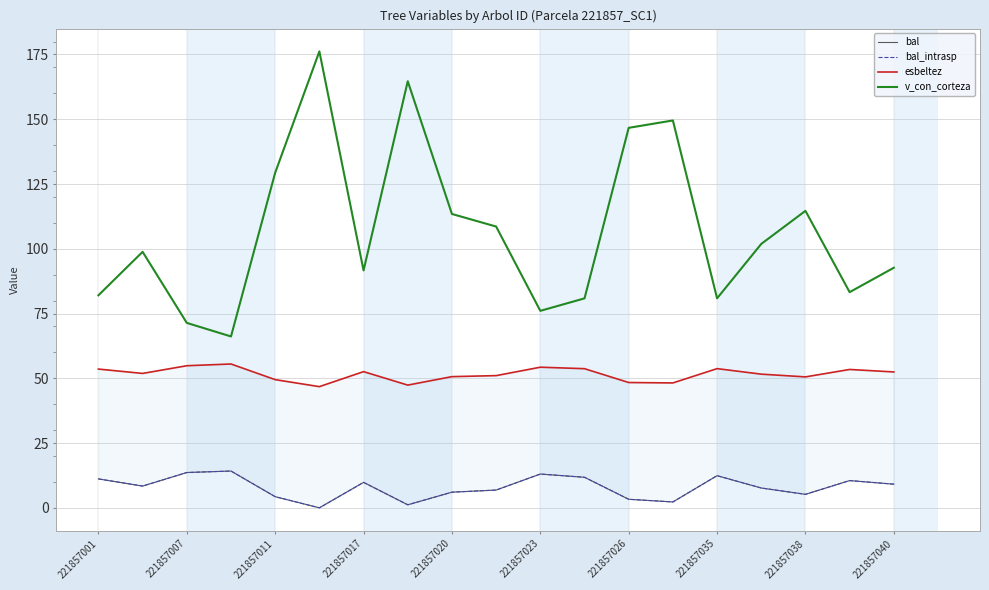

True or false: v_con_corteza has a value of 114.6 at 221857038.

True